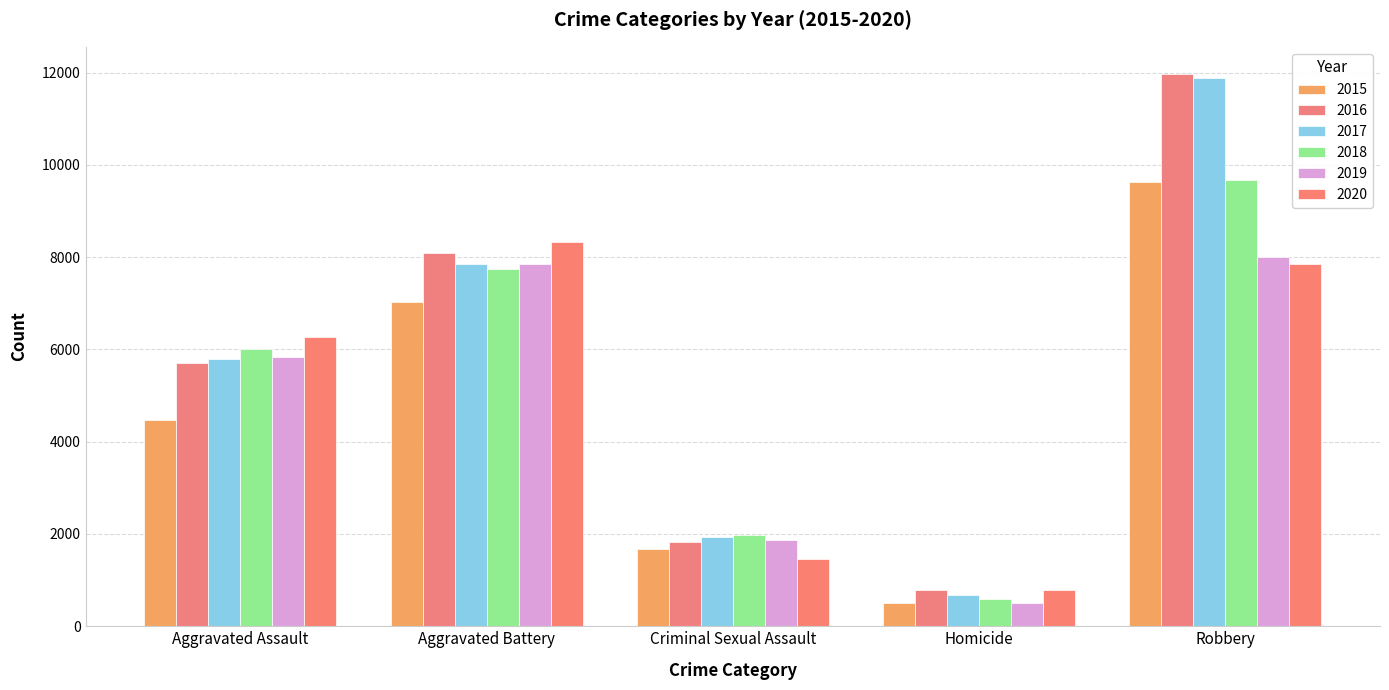

What is the difference between the maximum and minimum values in the 2017 series?

11208